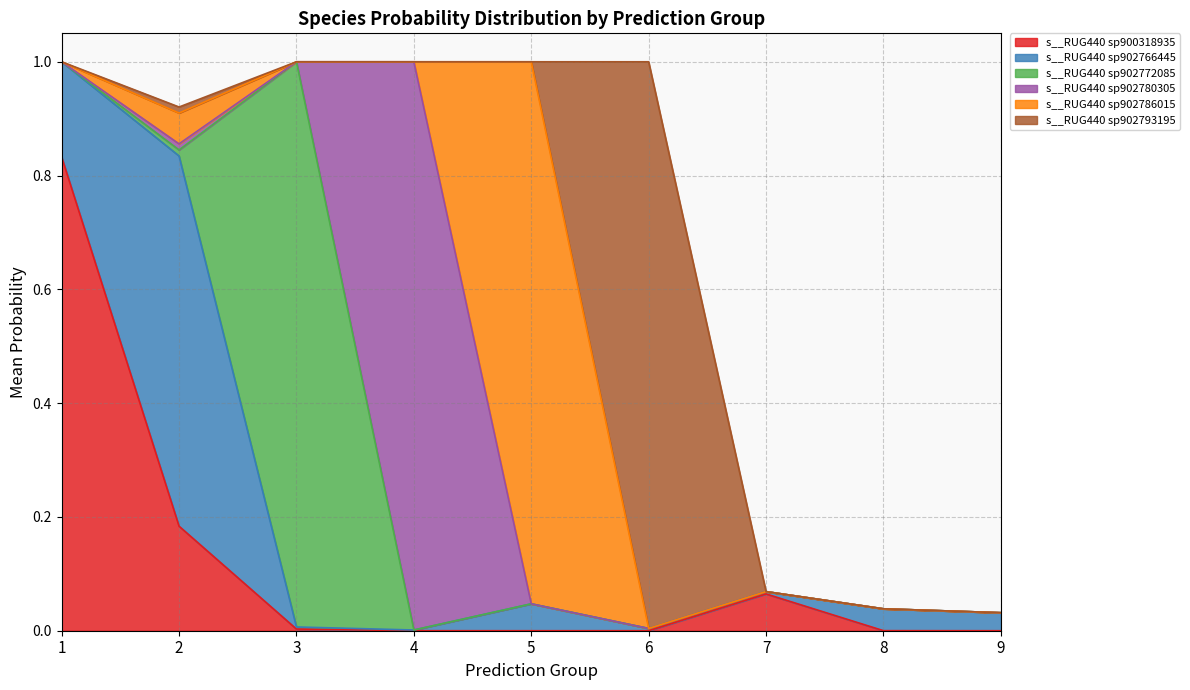

True or false: s__RUG440 sp900318935 has a value of 0.0 at 3.

True